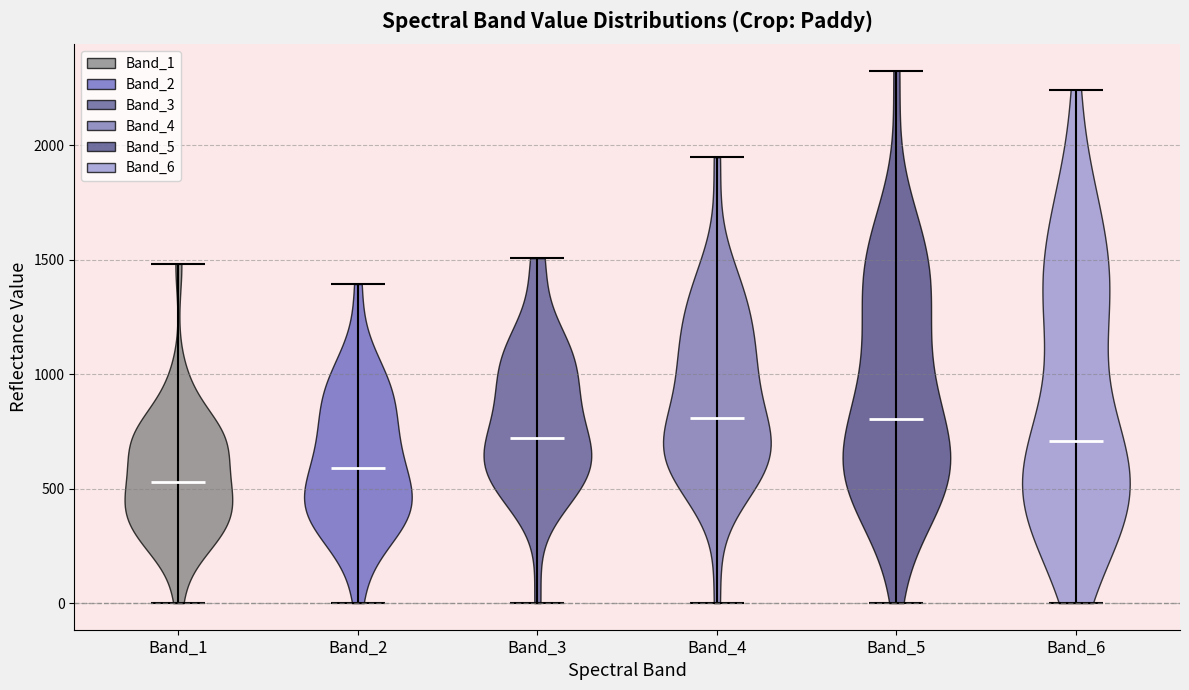

Which violin has the lowest median line?

Band_1